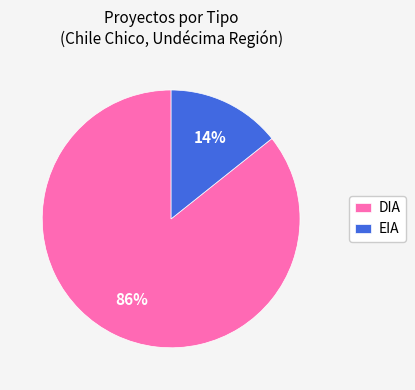

Which category accounts for the majority?

DIA